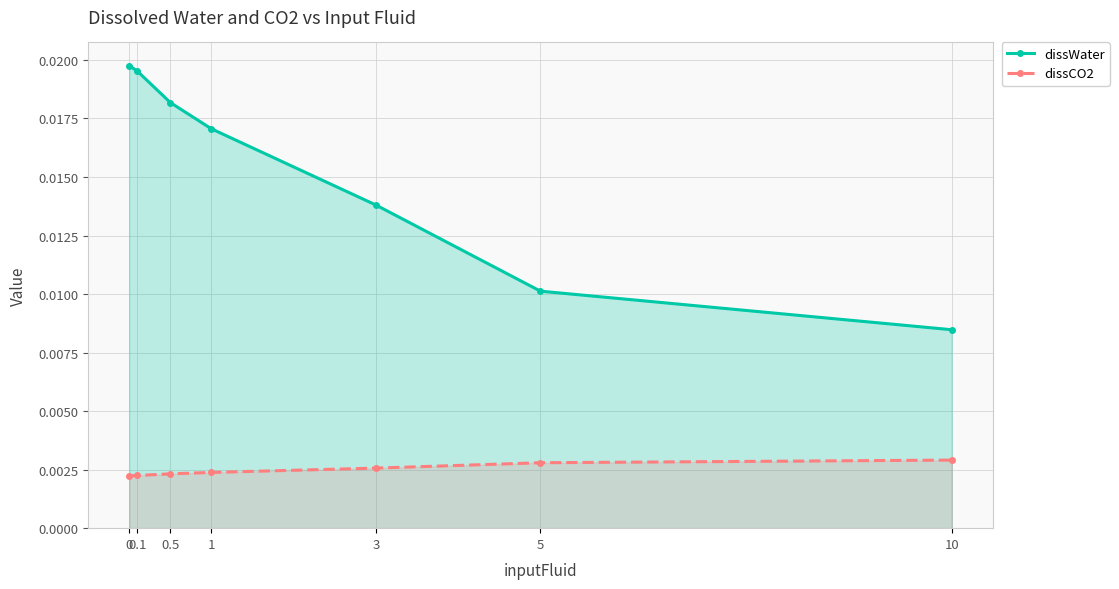

At how many categories does at least one series exceed 0?

7